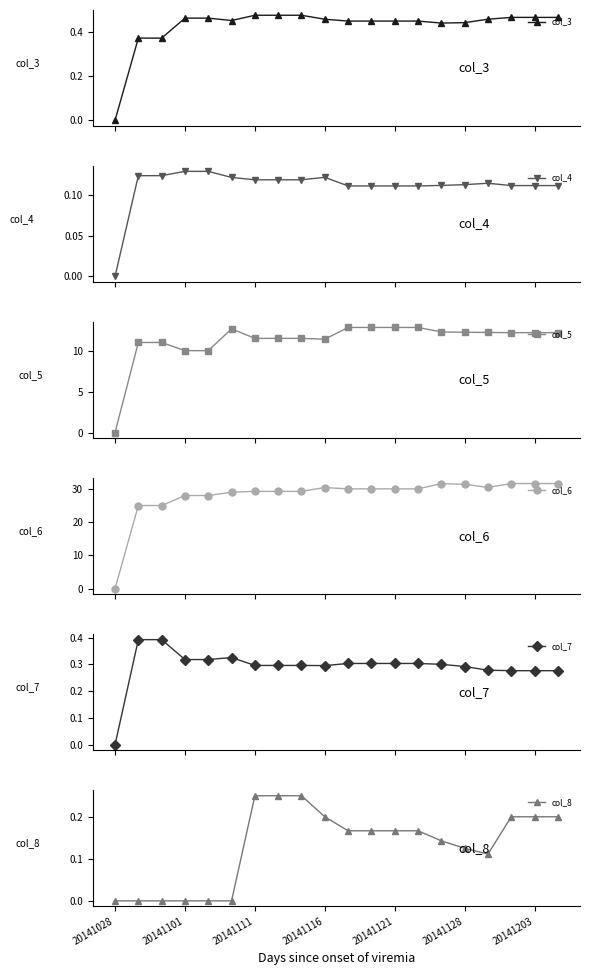

Reading left to right, list all the values displayed in this chart.

col_3: 0.0	0.4	0.4	0.5	0.5	0.5	0.5	0.5	0.5	0.5	0.5	0.5	0.5	0.5	0.4	0.4	0.5	0.5	0.5	0.5
col_4: 0.0	0.1	0.1	0.1	0.1	0.1	0.1	0.1	0.1	0.1	0.1	0.1	0.1	0.1	0.1	0.1	0.1	0.1	0.1	0.1
col_5: 0.0	11.0	11.0	10.0	10.0	12.7	11.5	11.5	11.5	11.4	12.8	12.8	12.8	12.8	12.3	12.2	12.2	12.2	12.2	12.2
col_6: 0.0	25.0	25.0	28.0	28.0	29.0	29.2	29.2	29.2	30.4	30.0	30.0	30.0	30.0	31.6	31.4	30.4	31.6	31.6	31.6
col_7: 0.0	0.4	0.4	0.3	0.3	0.3	0.3	0.3	0.3	0.3	0.3	0.3	0.3	0.3	0.3	0.3	0.3	0.3	0.3	0.3
col_8: 0.0	0.0	0.0	0.0	0.0	0.0	0.2	0.2	0.2	0.2	0.2	0.2	0.2	0.2	0.1	0.1	0.1	0.2	0.2	0.2